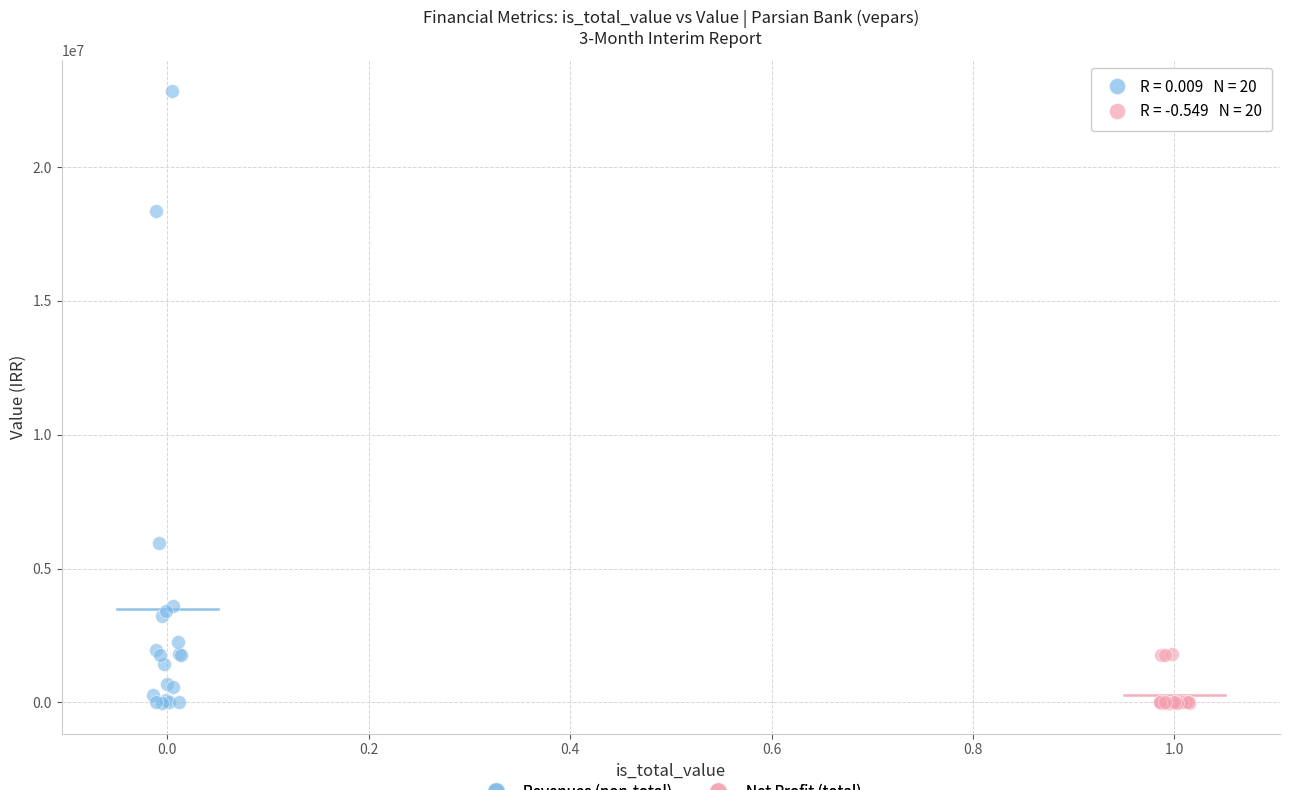

What are all the series names shown in the legend?

Revenues (non-total), Net Profit (total)